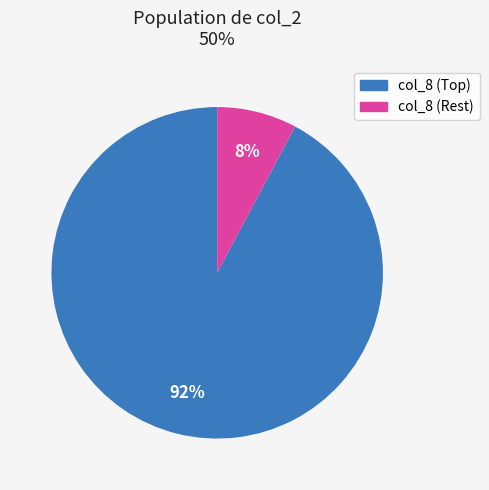

How many segments does this pie chart have?

2